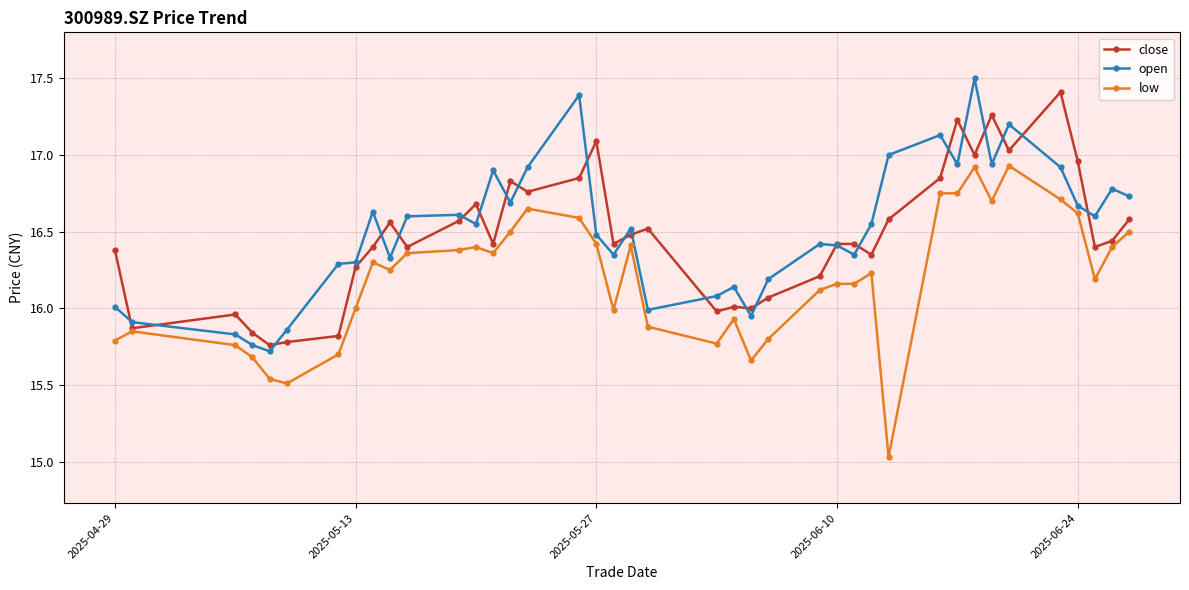

What is the maximum value shown in the chart?

17.5